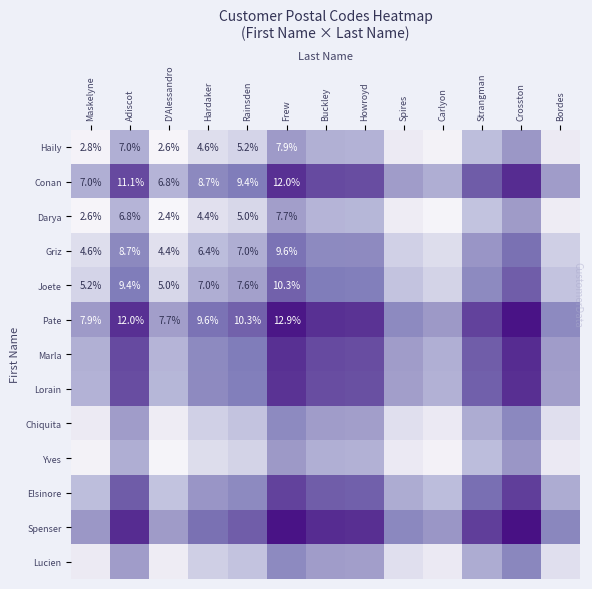

Is the value of Marla at Maskelyne greater than the value of Lucien at Bordes?

Yes